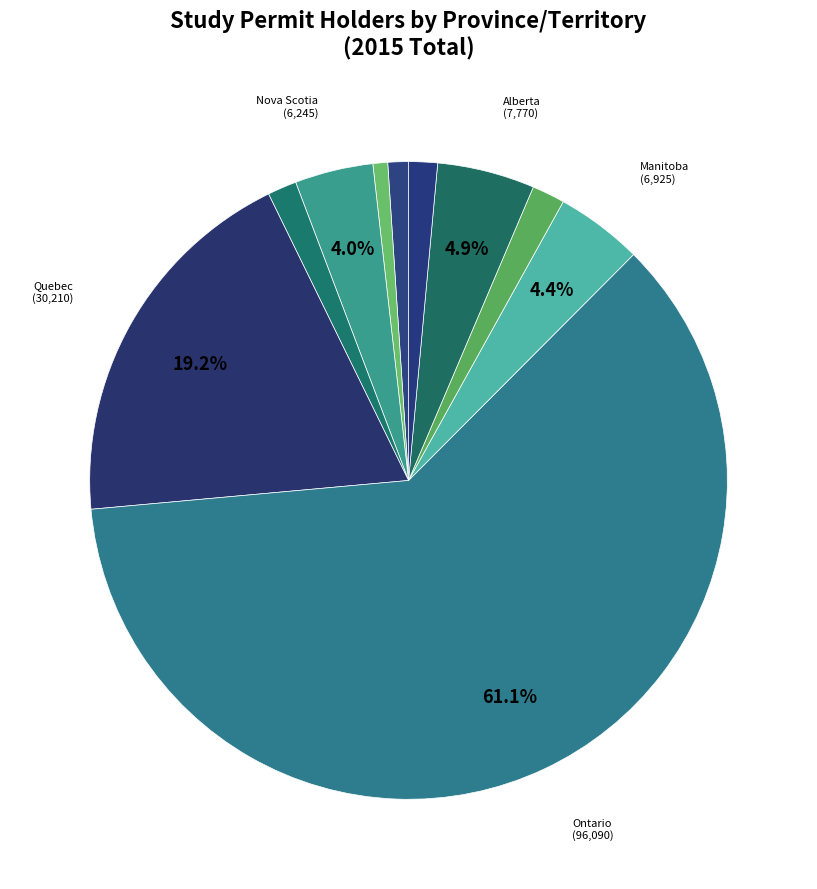

Which category has the smallest portion of the pie?

Prince Edward Island